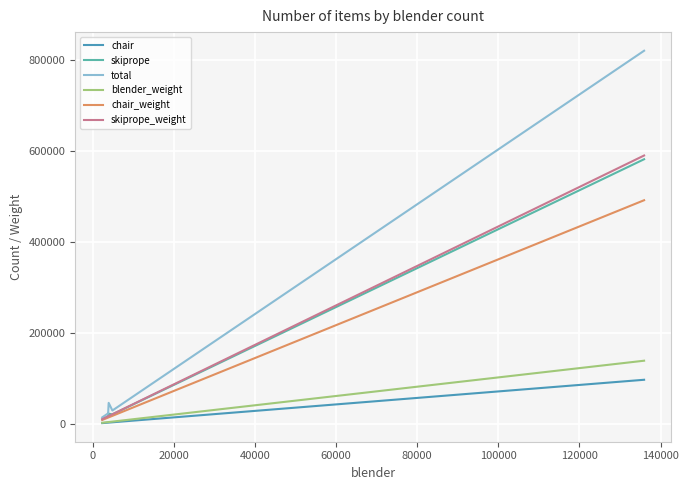

How many lines are shown in the chart?

6